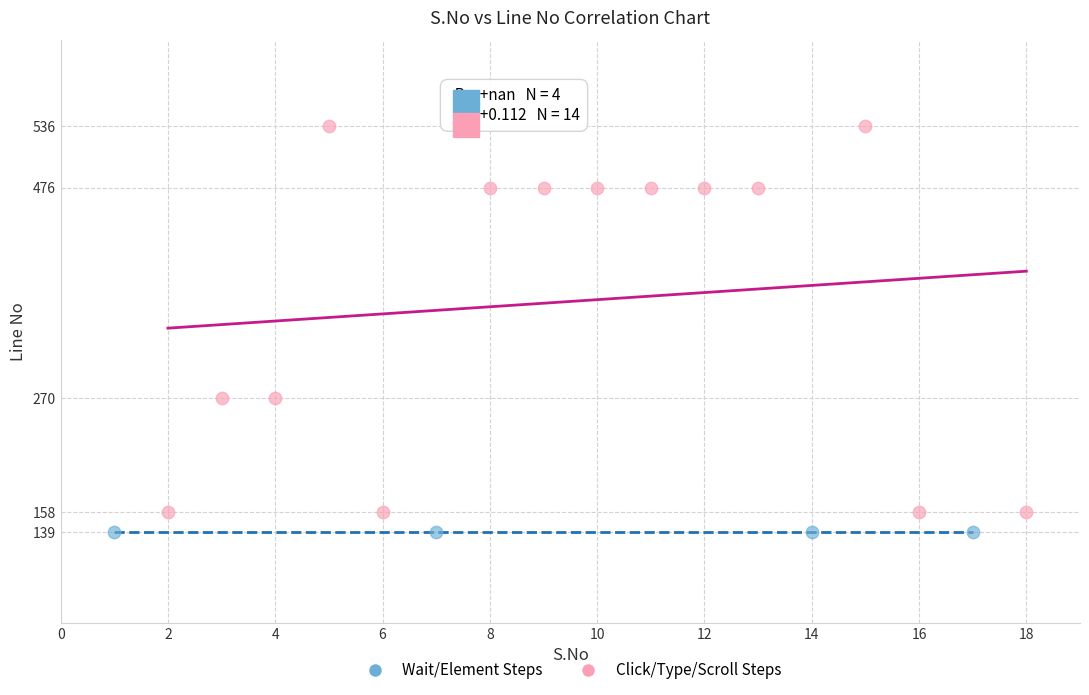

Which series contains the highest Y value?

Click/Type/Scroll Steps